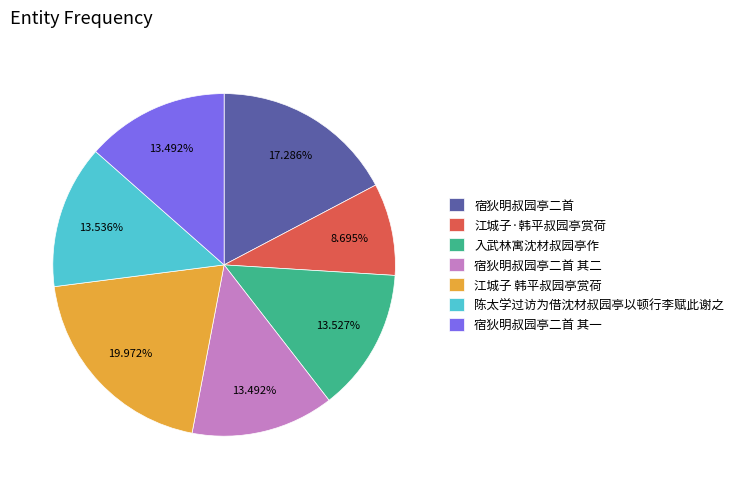

What percentage is the 陈太学过访为借沈材叔园亭以顿行李赋此谢之 slice, to the nearest percent?

14%